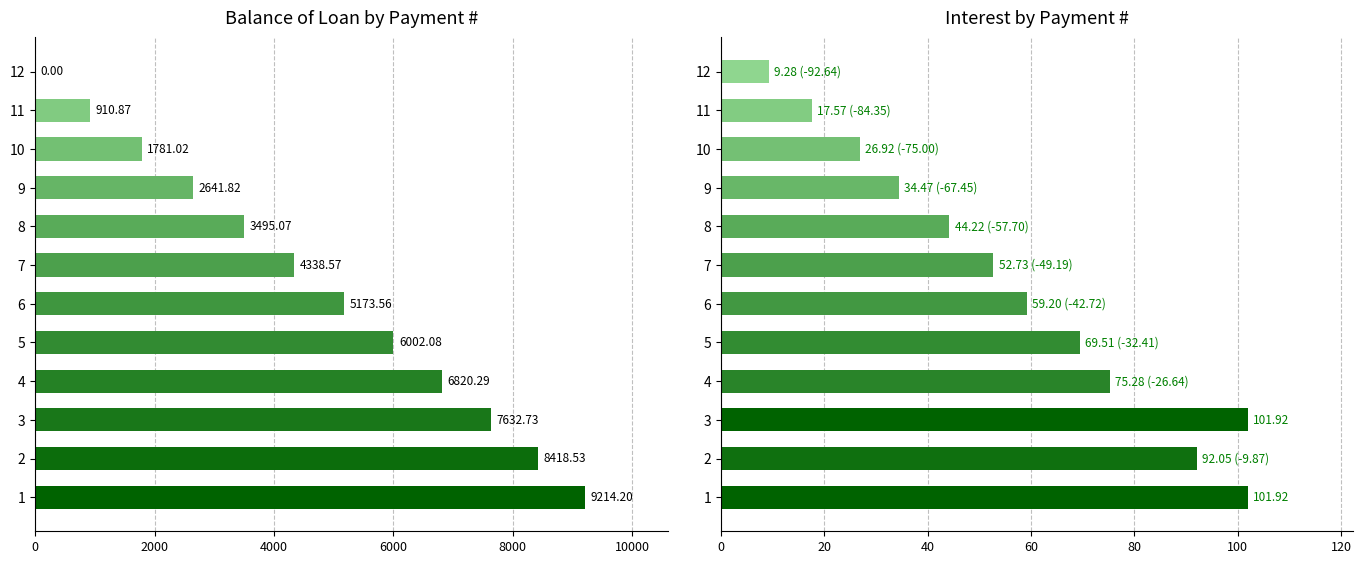

The Interest series shows 37.5 at 2. True or false?

False